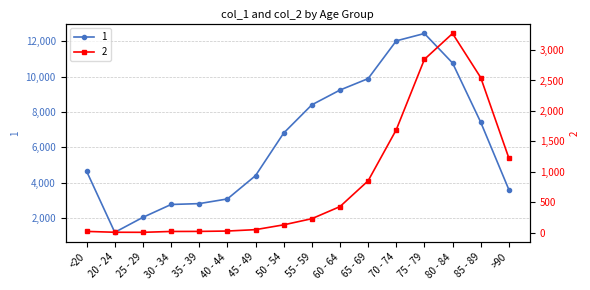

At which label does 1 first exceed 6803?

55 - 59